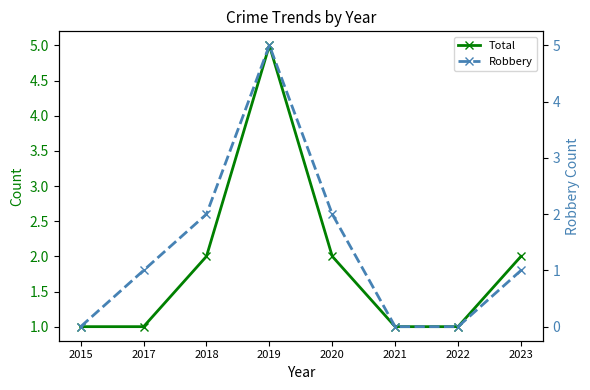

Where is Total nearest to the value 3?

2018